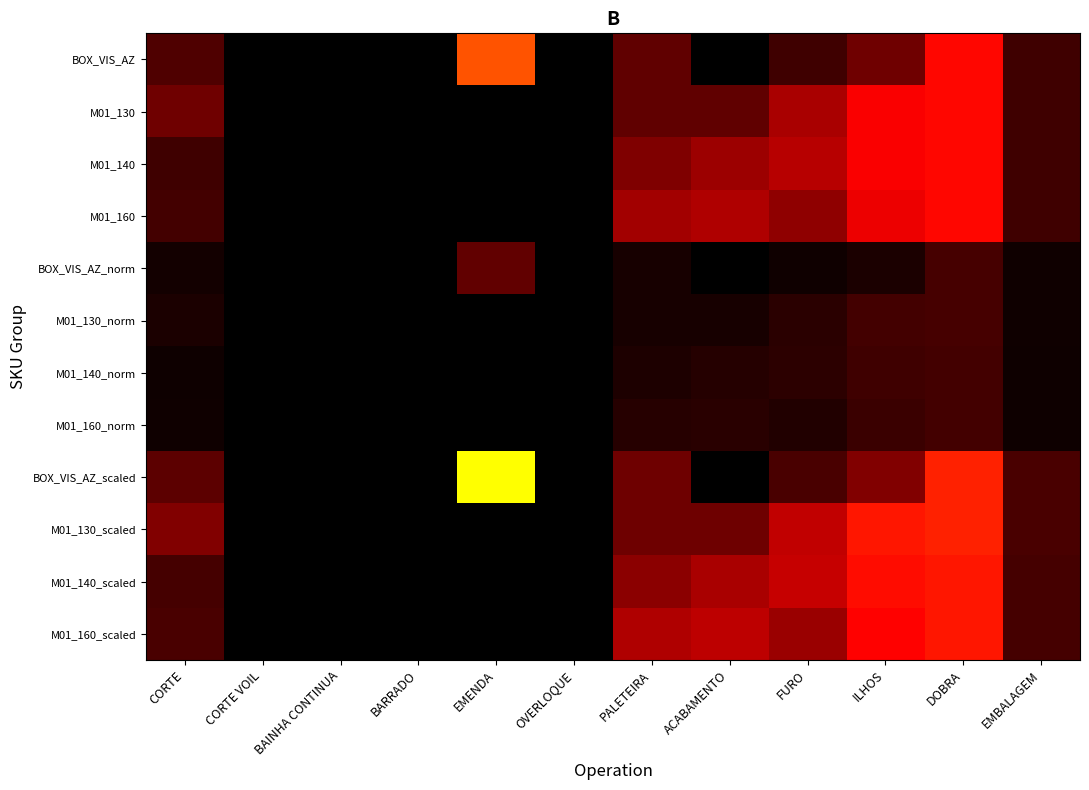

Reading right to left, what are all the values shown in this chart?

BOX_VIS_AZ: EMBALAGEM=0.2	DOBRA=1.1	ILHOS=0.4	FURO=0.2	ACABAMENTO=0.0	PALETEIRA=0.4	OVERLOQUE=0.0	EMENDA=1.5	BARRADO=0.0	BAINHA CONTINUA=0.0	CORTE VOIL=0.0	CORTE=0.3
M01_130: EMBALAGEM=0.2	DOBRA=1.1	ILHOS=1.0	FURO=0.6	ACABAMENTO=0.4	PALETEIRA=0.4	OVERLOQUE=0.0	EMENDA=0.0	BARRADO=0.0	BAINHA CONTINUA=0.0	CORTE VOIL=0.0	CORTE=0.4
M01_140: EMBALAGEM=0.2	DOBRA=1.1	ILHOS=1.0	FURO=0.7	ACABAMENTO=0.6	PALETEIRA=0.5	OVERLOQUE=0.0	EMENDA=0.0	BARRADO=0.0	BAINHA CONTINUA=0.0	CORTE VOIL=0.0	CORTE=0.2
M01_160: EMBALAGEM=0.2	DOBRA=1.1	ILHOS=0.9	FURO=0.5	ACABAMENTO=0.7	PALETEIRA=0.6	OVERLOQUE=0.0	EMENDA=0.0	BARRADO=0.0	BAINHA CONTINUA=0.0	CORTE VOIL=0.0	CORTE=0.2
BOX_VIS_AZ_norm: EMBALAGEM=0.1	DOBRA=0.3	ILHOS=0.1	FURO=0.1	ACABAMENTO=0.0	PALETEIRA=0.1	OVERLOQUE=0.0	EMENDA=0.4	BARRADO=0.0	BAINHA CONTINUA=0.0	CORTE VOIL=0.0	CORTE=0.1
M01_130_norm: EMBALAGEM=0.1	DOBRA=0.3	ILHOS=0.2	FURO=0.2	ACABAMENTO=0.1	PALETEIRA=0.1	OVERLOQUE=0.0	EMENDA=0.0	BARRADO=0.0	BAINHA CONTINUA=0.0	CORTE VOIL=0.0	CORTE=0.1
M01_140_norm: EMBALAGEM=0.1	DOBRA=0.2	ILHOS=0.2	FURO=0.2	ACABAMENTO=0.1	PALETEIRA=0.1	OVERLOQUE=0.0	EMENDA=0.0	BARRADO=0.0	BAINHA CONTINUA=0.0	CORTE VOIL=0.0	CORTE=0.1
M01_160_norm: EMBALAGEM=0.1	DOBRA=0.2	ILHOS=0.2	FURO=0.1	ACABAMENTO=0.2	PALETEIRA=0.1	OVERLOQUE=0.0	EMENDA=0.0	BARRADO=0.0	BAINHA CONTINUA=0.0	CORTE VOIL=0.0	CORTE=0.1
BOX_VIS_AZ_scaled: EMBALAGEM=0.3	DOBRA=1.2	ILHOS=0.5	FURO=0.3	ACABAMENTO=0.0	PALETEIRA=0.4	OVERLOQUE=0.0	EMENDA=1.7	BARRADO=0.0	BAINHA CONTINUA=0.0	CORTE VOIL=0.0	CORTE=0.3
M01_130_scaled: EMBALAGEM=0.3	DOBRA=1.2	ILHOS=1.2	FURO=0.7	ACABAMENTO=0.4	PALETEIRA=0.4	OVERLOQUE=0.0	EMENDA=0.0	BARRADO=0.0	BAINHA CONTINUA=0.0	CORTE VOIL=0.0	CORTE=0.5
M01_140_scaled: EMBALAGEM=0.3	DOBRA=1.2	ILHOS=1.1	FURO=0.8	ACABAMENTO=0.6	PALETEIRA=0.5	OVERLOQUE=0.0	EMENDA=0.0	BARRADO=0.0	BAINHA CONTINUA=0.0	CORTE VOIL=0.0	CORTE=0.3
M01_160_scaled: EMBALAGEM=0.3	DOBRA=1.2	ILHOS=1.0	FURO=0.6	ACABAMENTO=0.7	PALETEIRA=0.7	OVERLOQUE=0.0	EMENDA=0.0	BARRADO=0.0	BAINHA CONTINUA=0.0	CORTE VOIL=0.0	CORTE=0.3